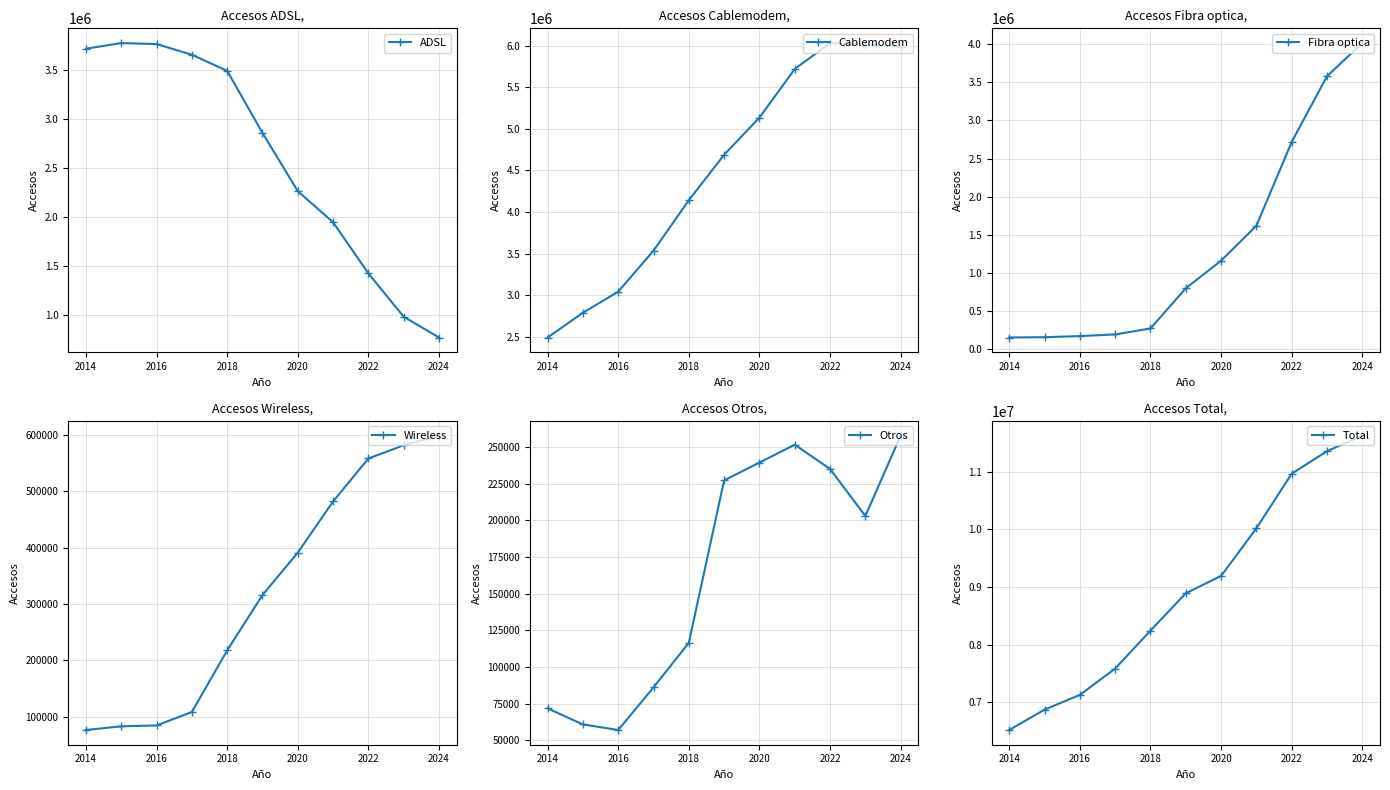

What is the highest value of the ADSL series?

3778923.5